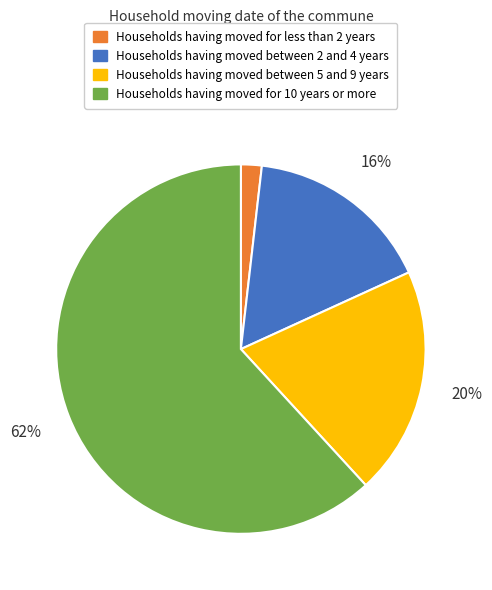

To the nearest percent, what is the difference between the largest and smallest slice percentages?

60%